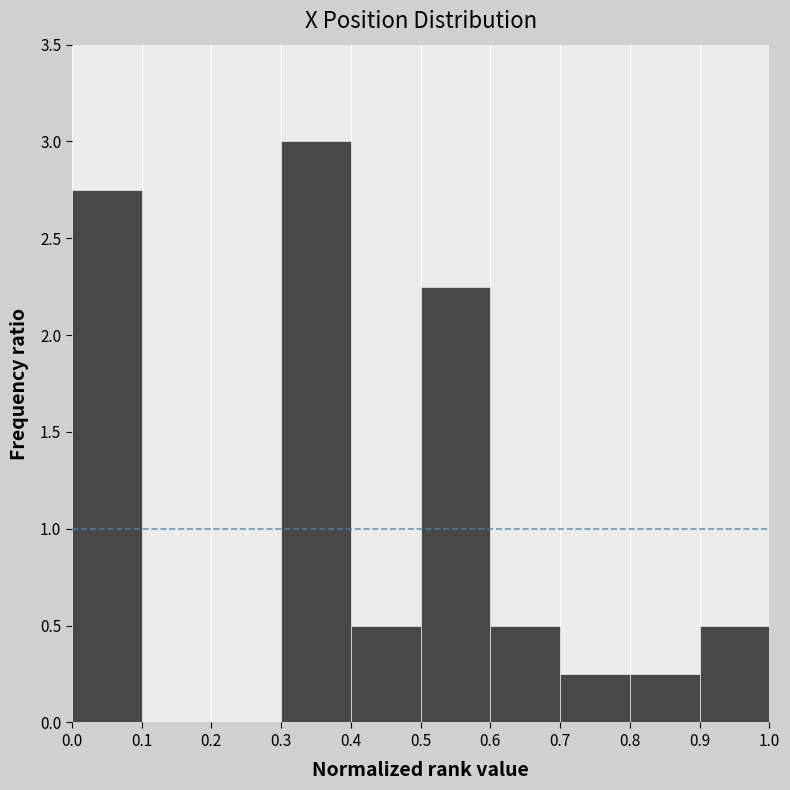

How tall is the bar that spans 0.3 to 0.4 on the x-axis? The values are not printed on the chart, so give them approximately, as read against the axis.

3.00